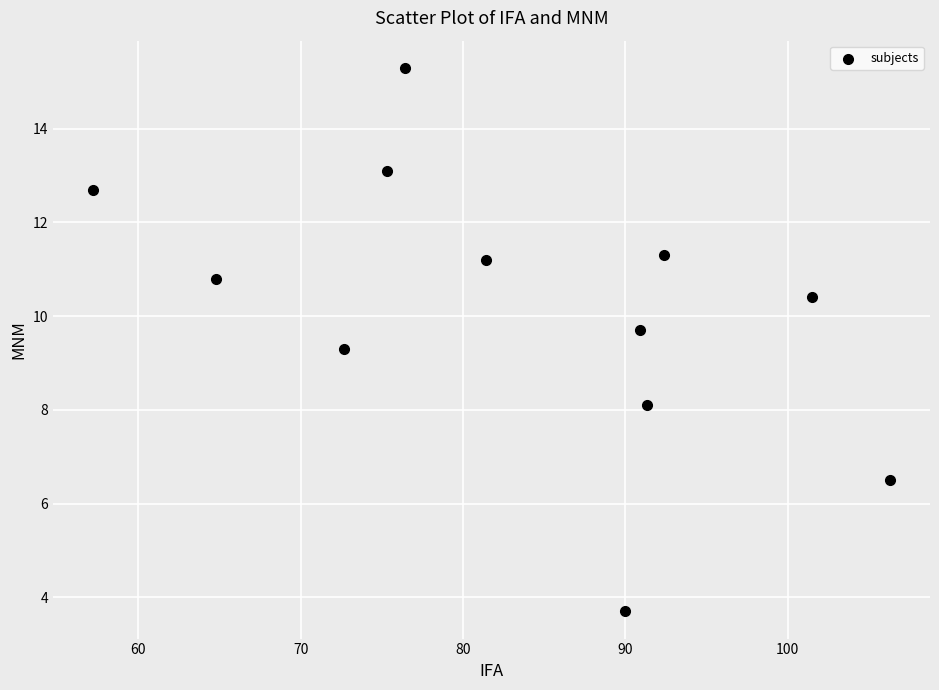

What Y value in the scatter plot is closest to 9?

9.3